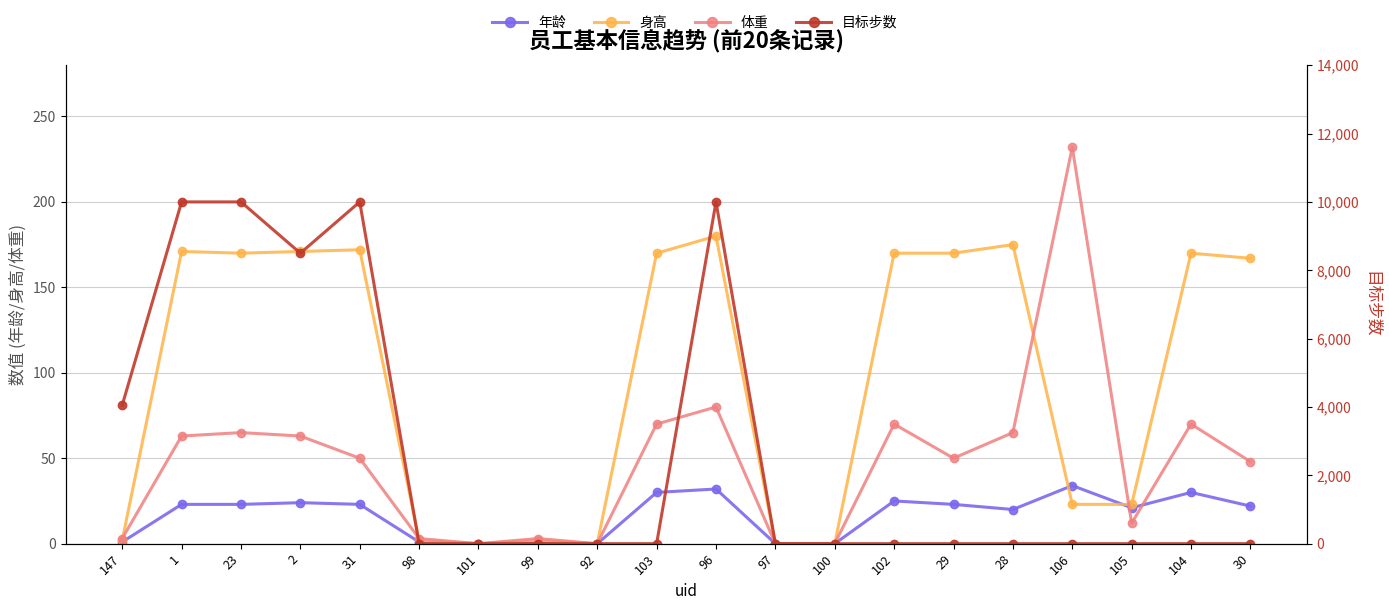

What position from the left is 96?

11